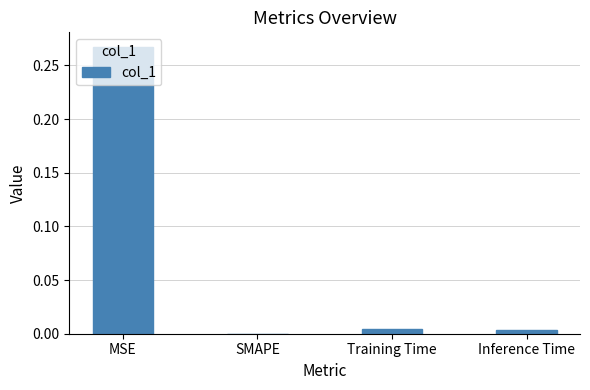

Is it true that the value at SMAPE is 0.0?

True